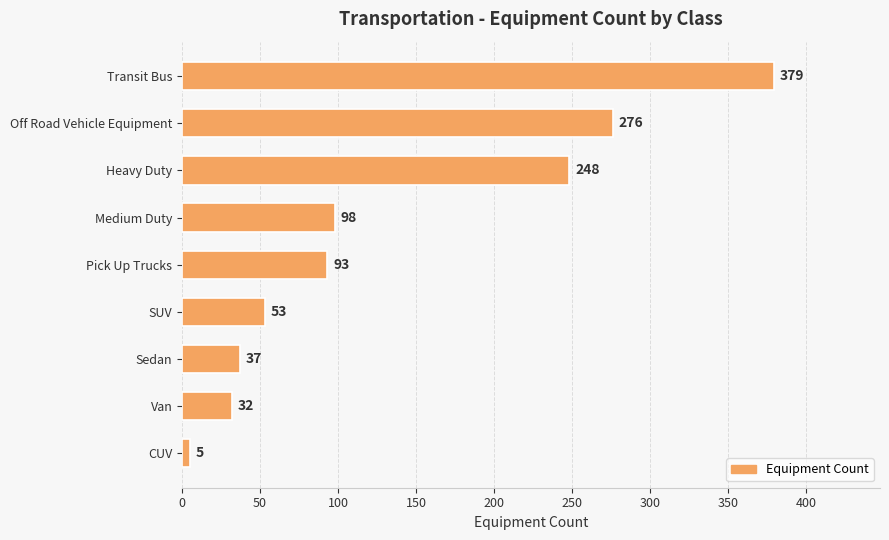

Between Transit Bus and Van, which is larger?

Transit Bus